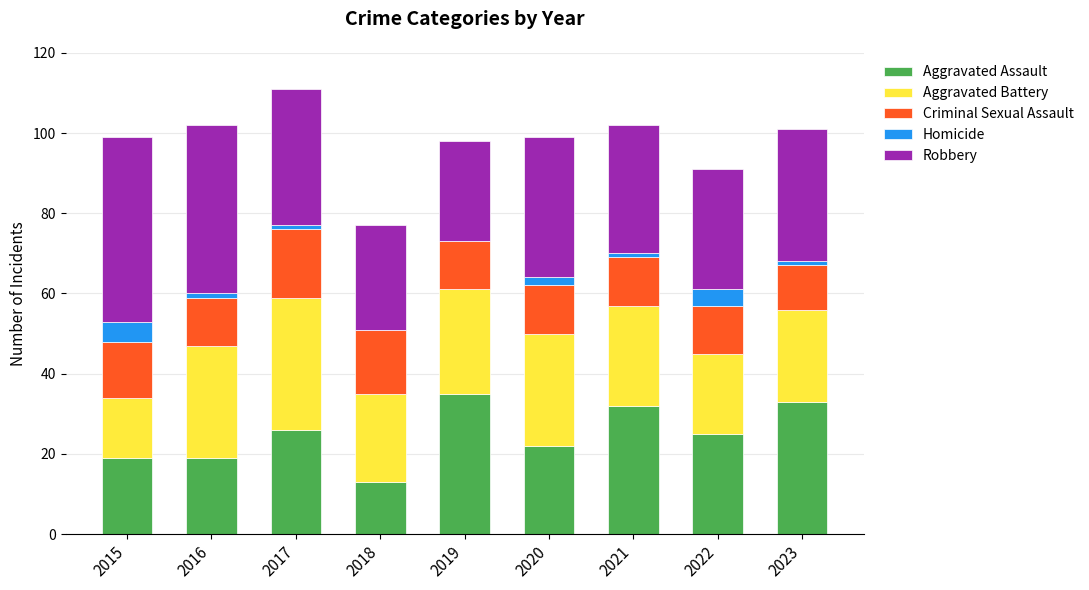

How many distinct data groups are displayed?

5